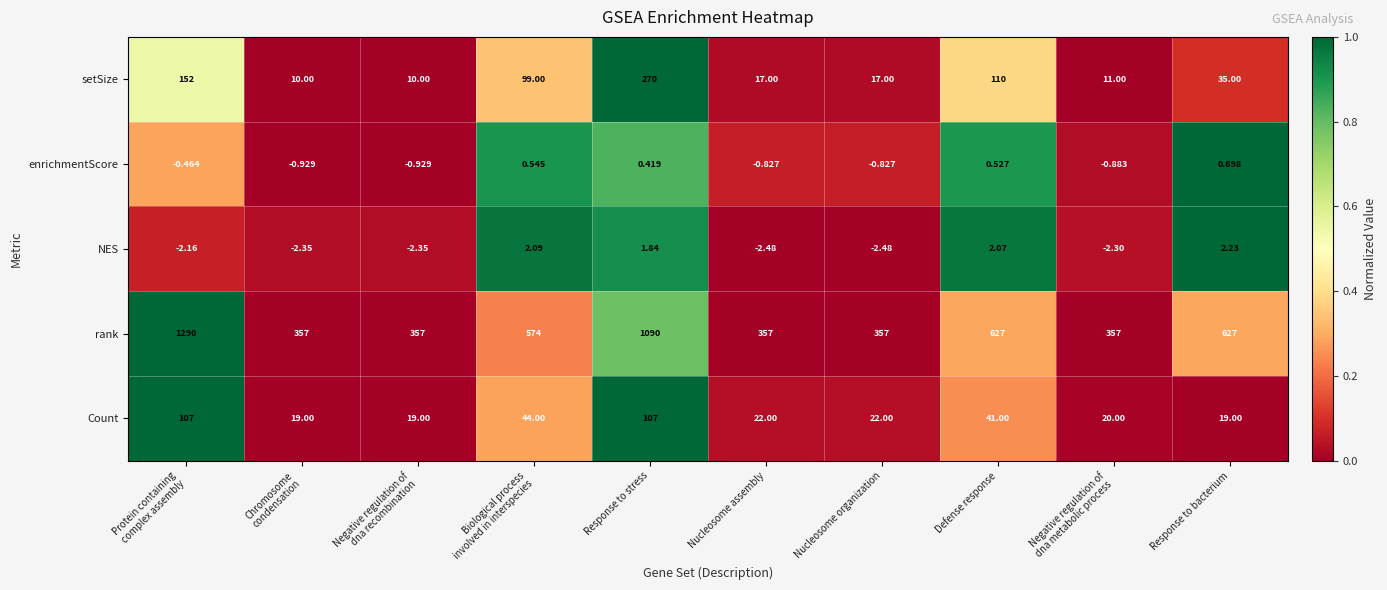

Which series has the largest total across all categories?

rank